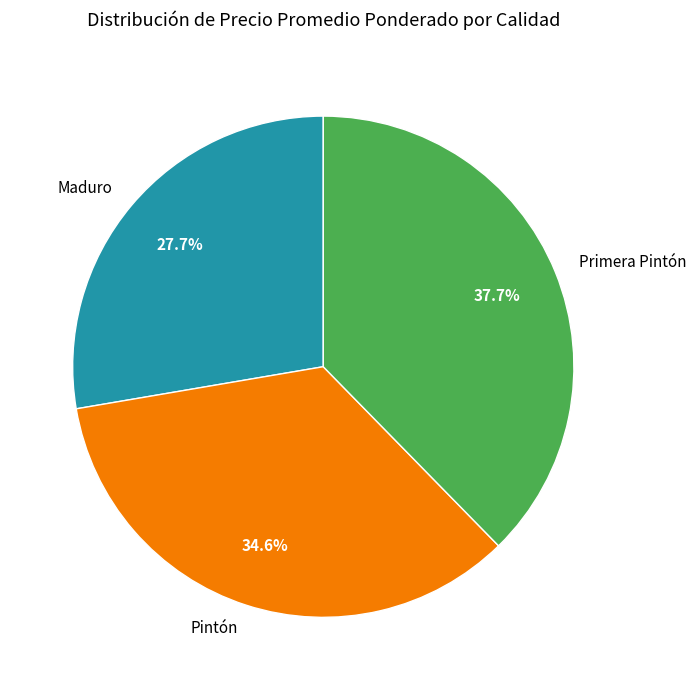

Approximately how many times larger is the value at Maduro compared to Primera Pintón?

0.7